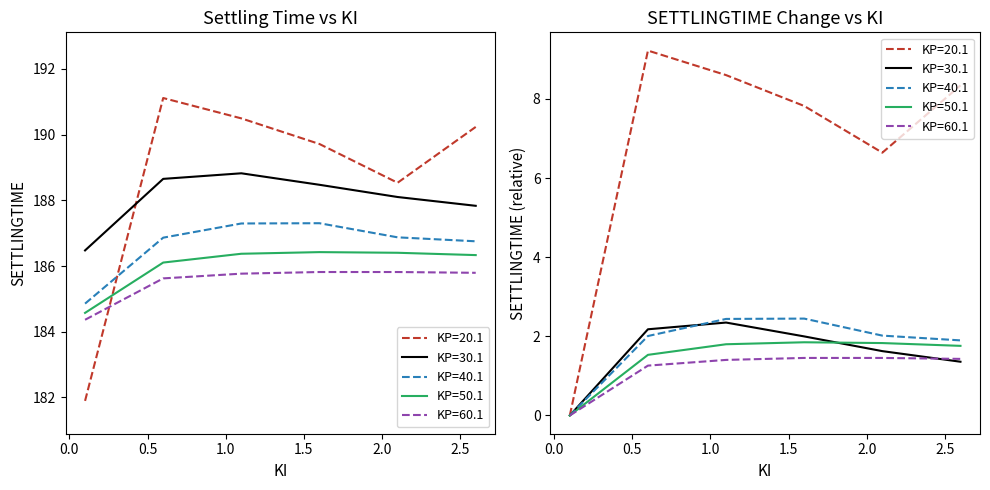

At which label does KP=50.1 first exceed 1?

0.6